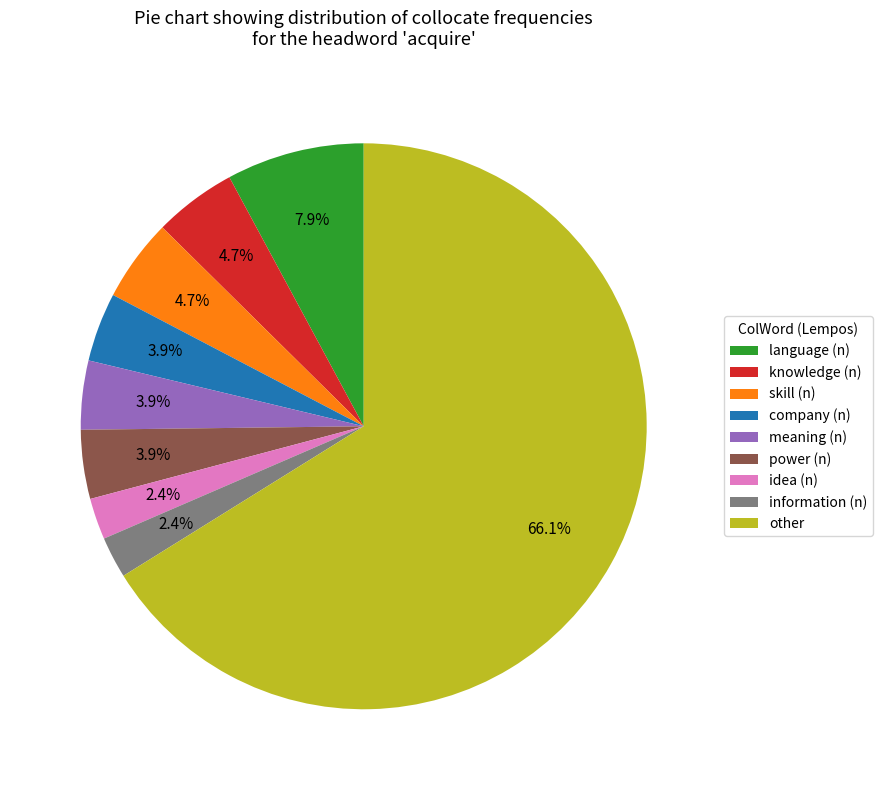

Does information (n) account for over 50% of the chart?

No